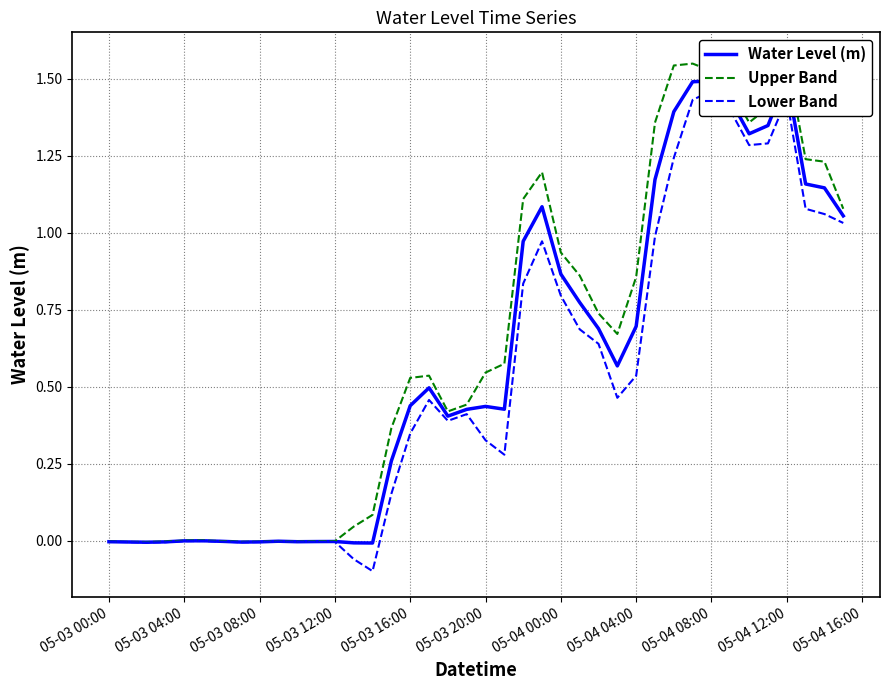

Where is the first local minimum for Lower Band?

05-03 08:00